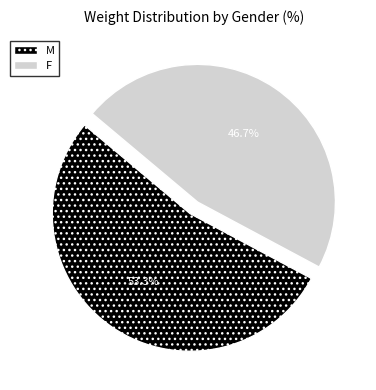

Which slice represents more than half of the pie?

M